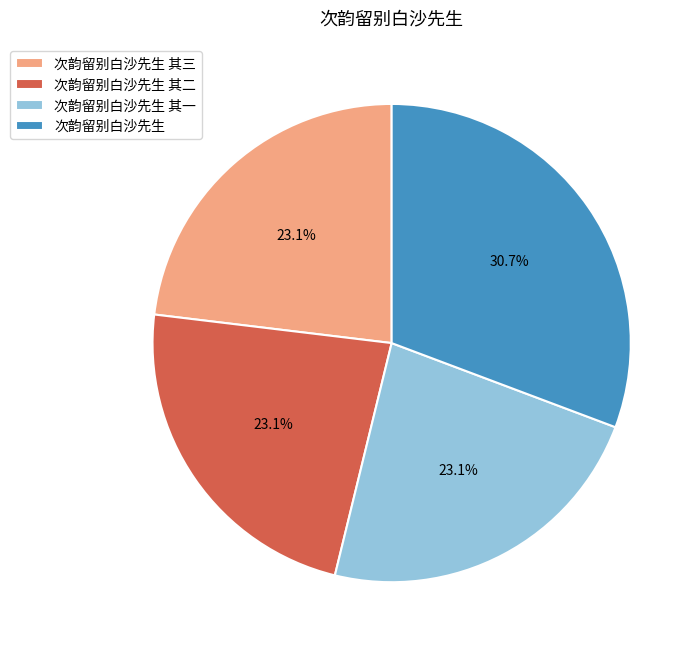

What is the largest slice in the pie chart?

次韵留别白沙先生